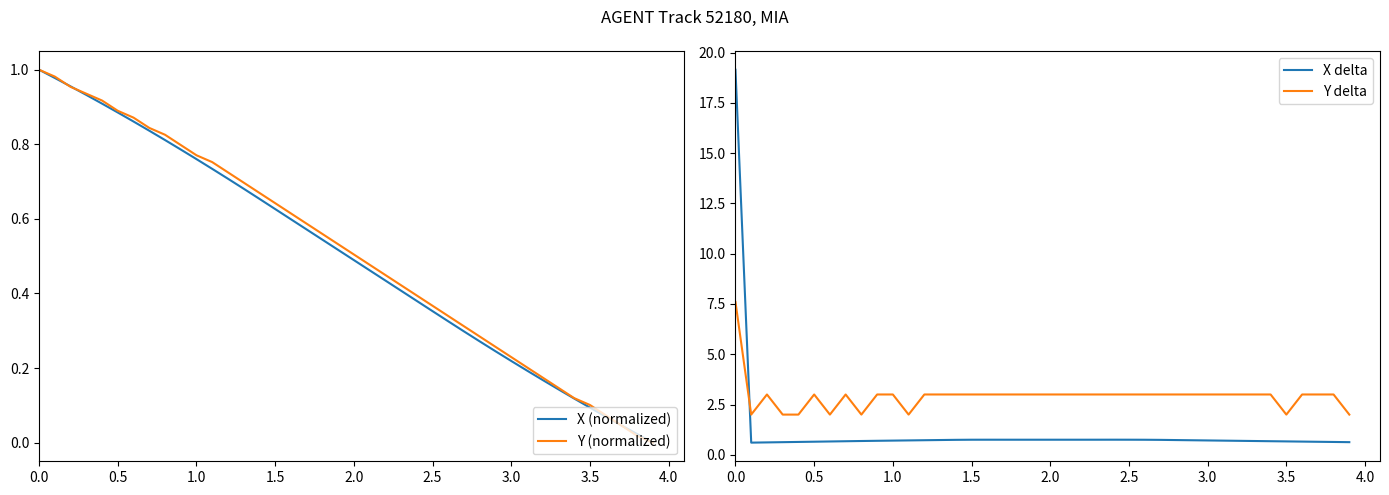

How many times do Y (normalized) and X (normalized) cross each other?

3